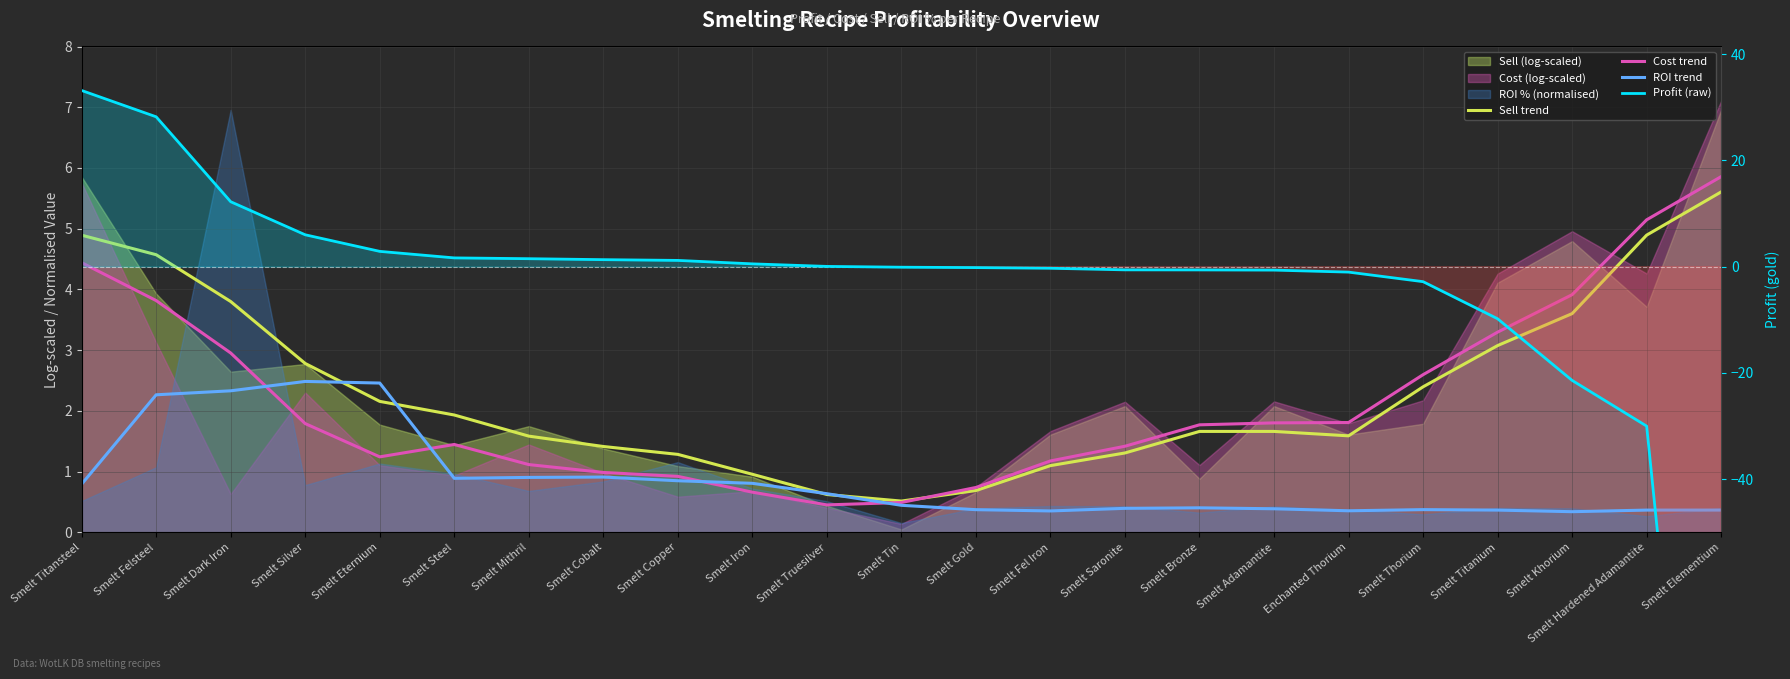

What is the smallest value displayed?

-167.1